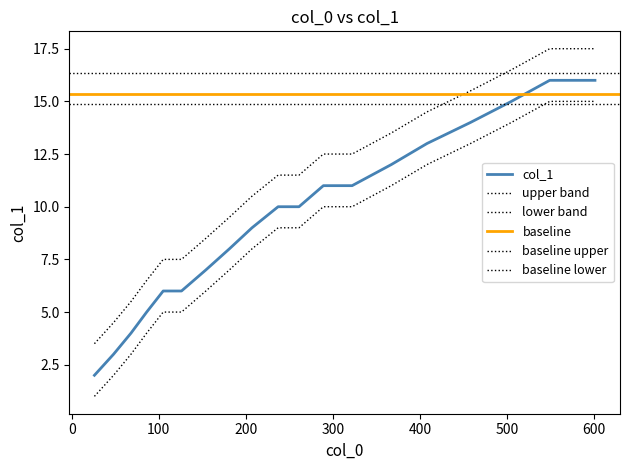

The chart shows a value of 8 at 181. True or false?

True